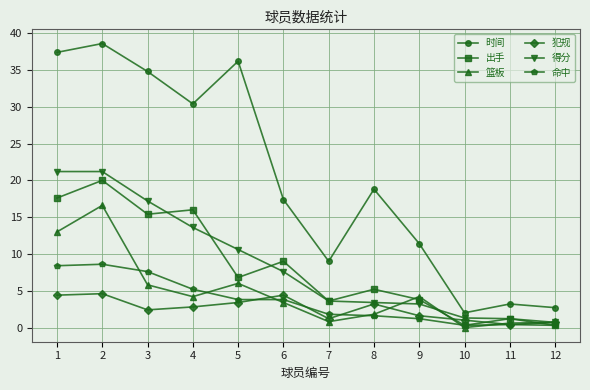

What is the sum of all 时间 values?

241.9